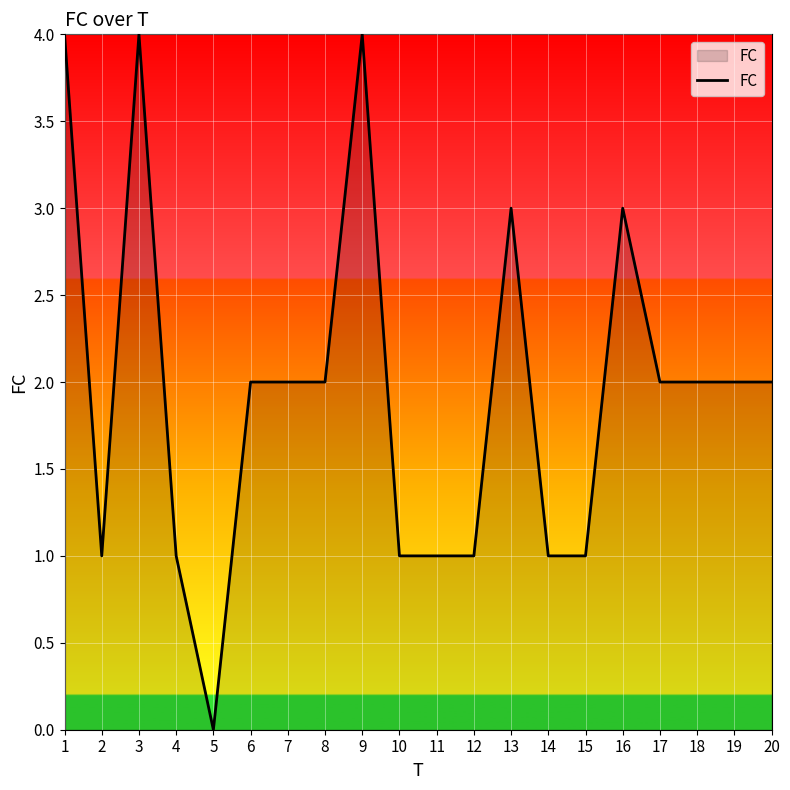

How many positive values are there?

19